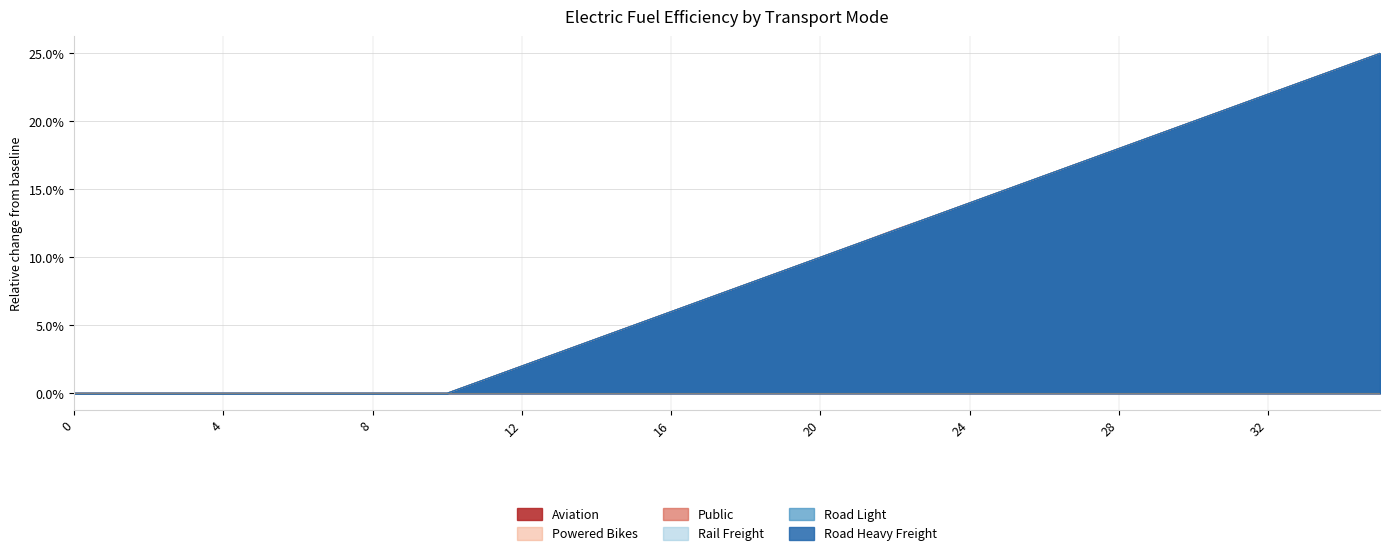

The rail_freight series shows 0.0 at 2. True or false?

True